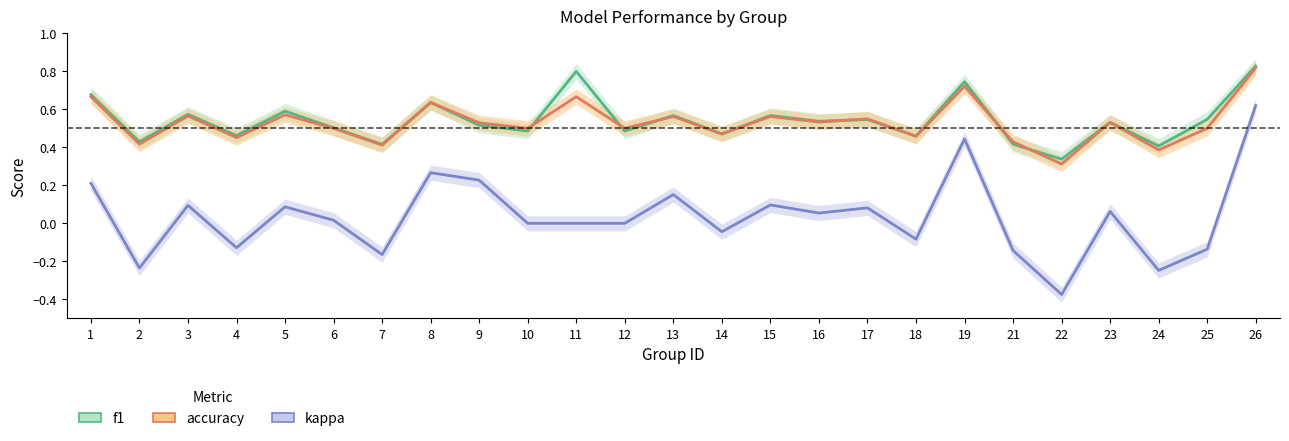

What is the maximum value for accuracy?

0.8